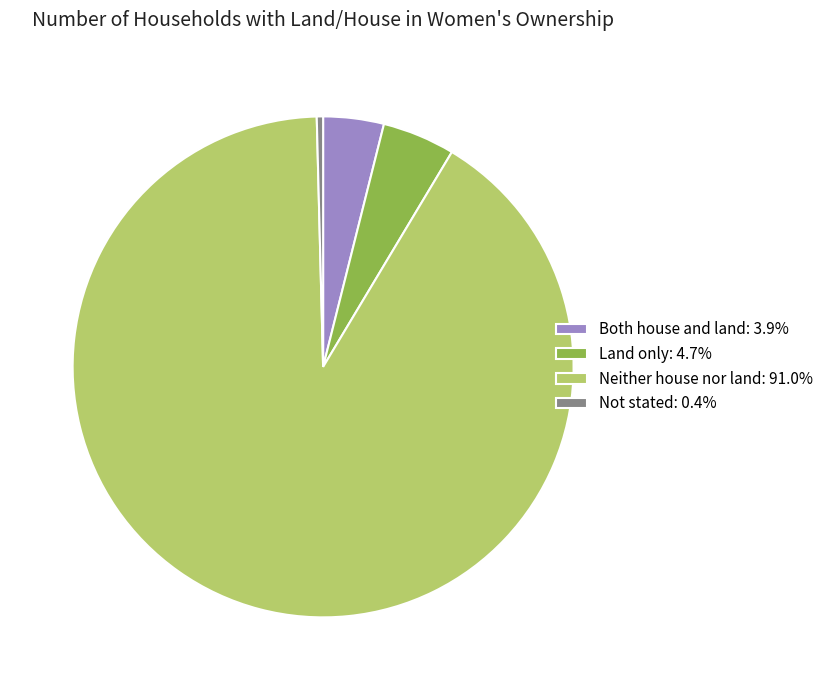

What is the majority slice?

Neither house nor land